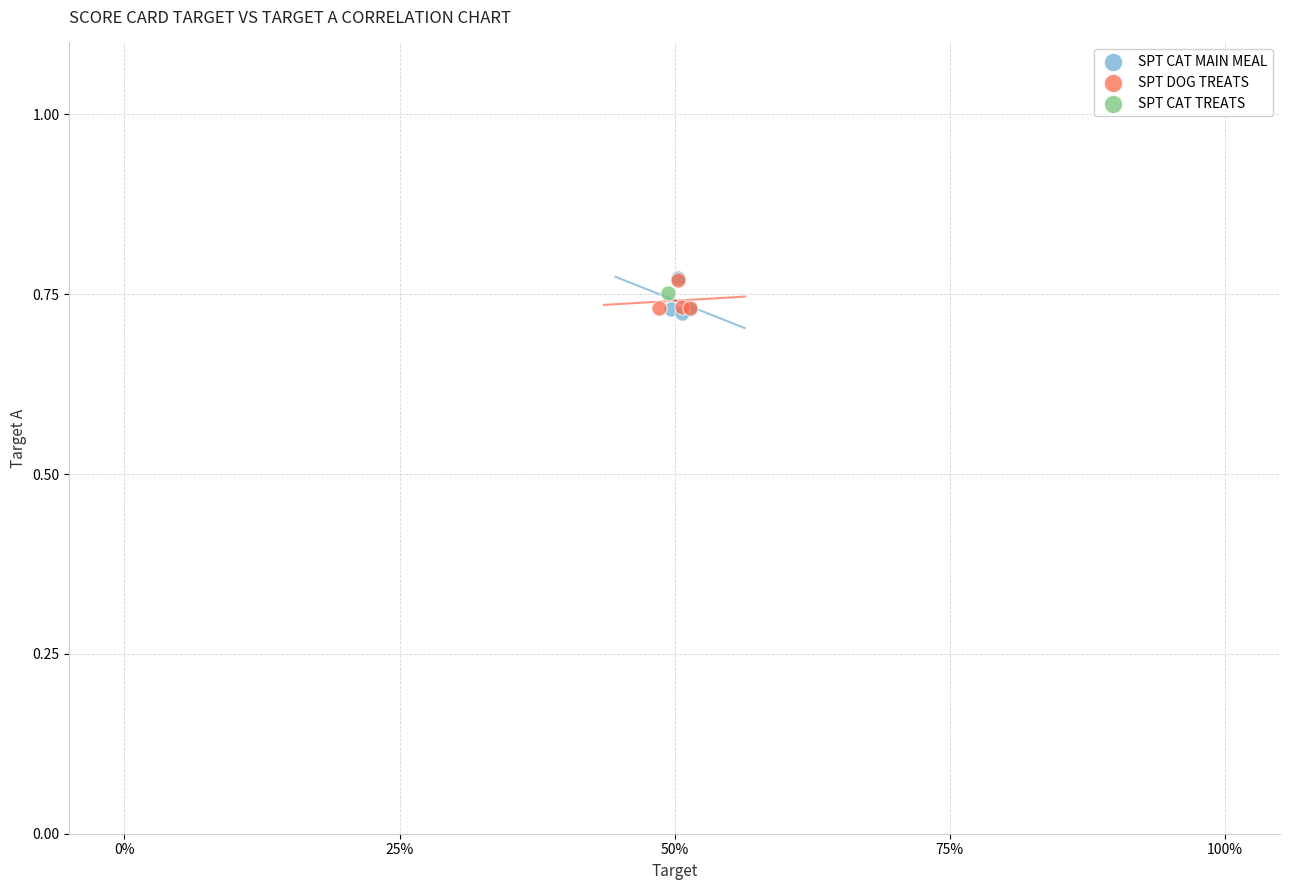

What are all the series names shown in the legend?

SPT CAT MAIN MEAL, SPT DOG TREATS, SPT CAT TREATS